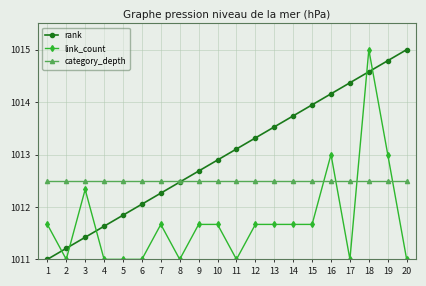

Which series ends up on top after the final intersection of link_count and category_depth?

category_depth